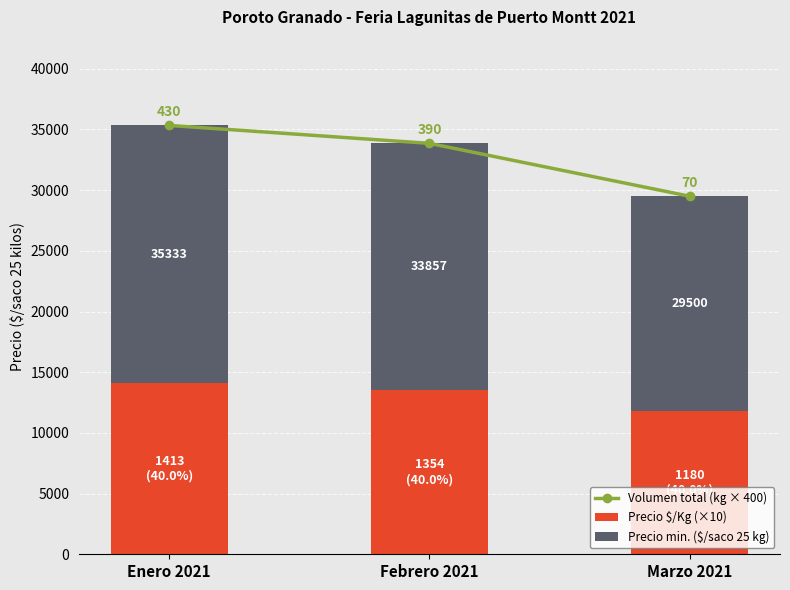

What are all the series names shown in the legend?

Volumen total (kg × 400), Precio $/Kg (×10), Precio min. ($/saco 25 kg)